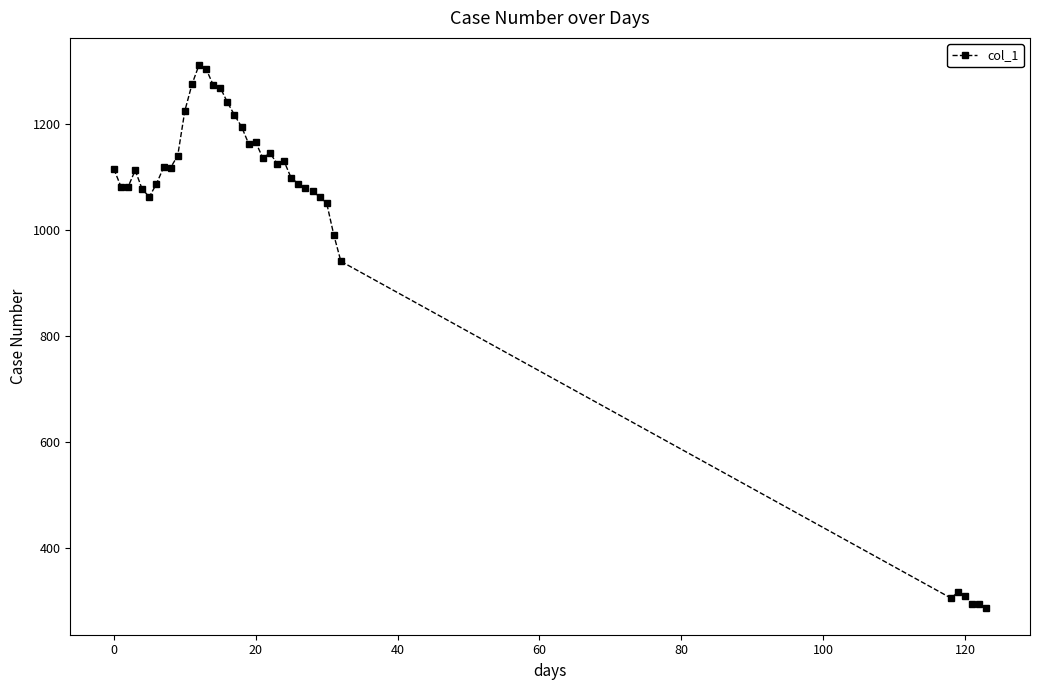

What is the minimum value shown in the chart?

286.8